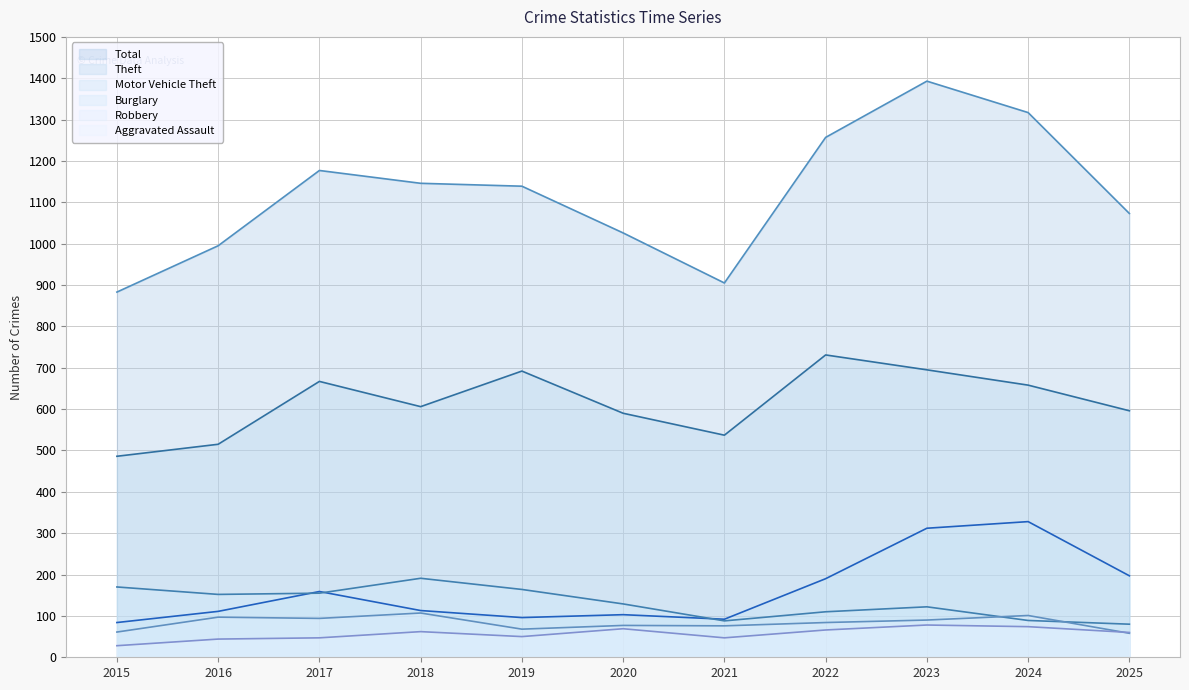

Which category has the highest value in the Robbery series?

2018